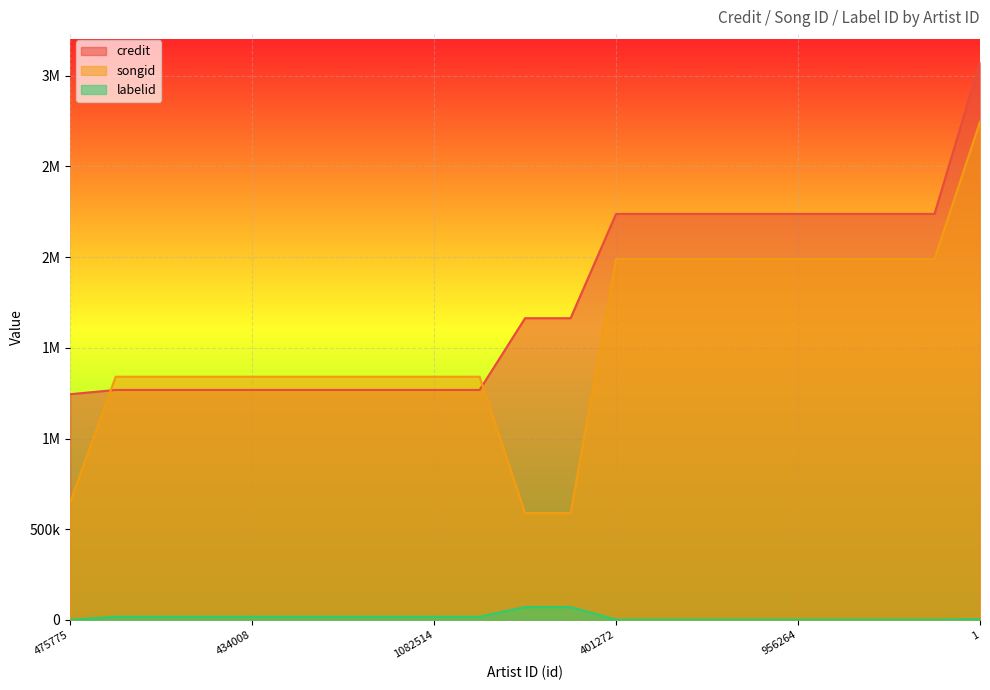

The value of songid at 434008 is 379788. True or false?

False